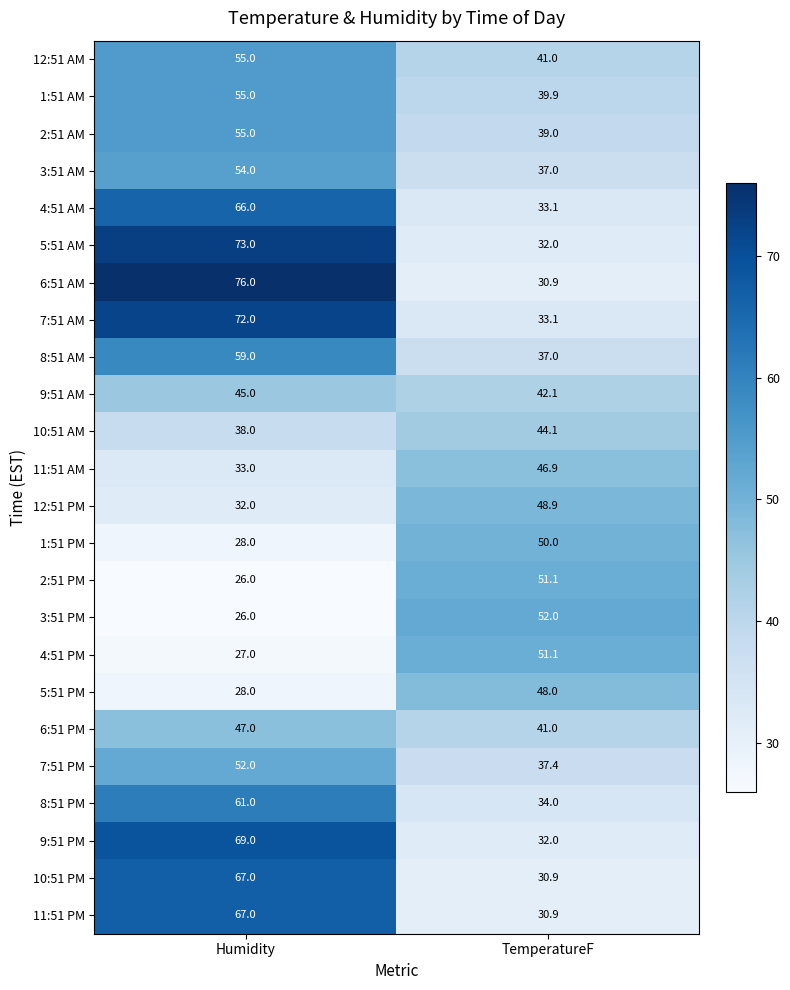

Rank the categories by 12:51 AM value from highest to lowest.

Humidity, TemperatureF